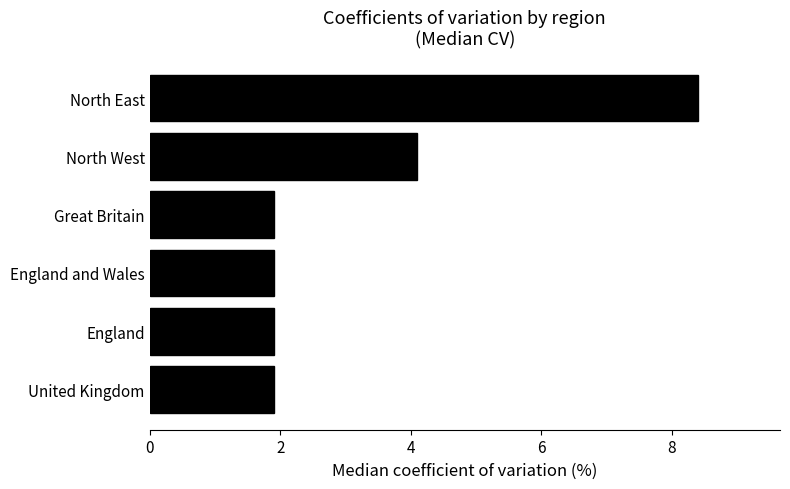

What is the difference between the second highest and second lowest values?

2.2